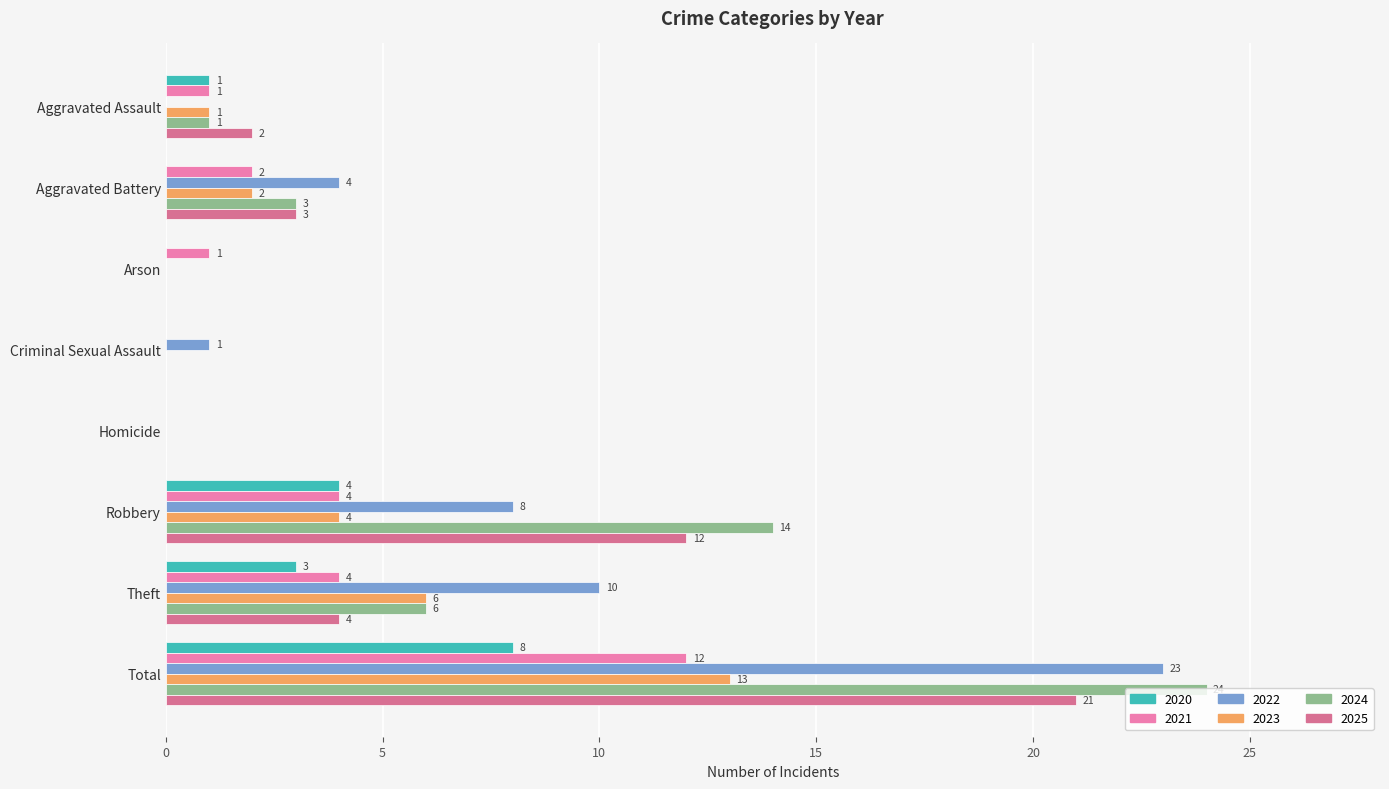

Is it true that 2024 equals 14 at Robbery?

True